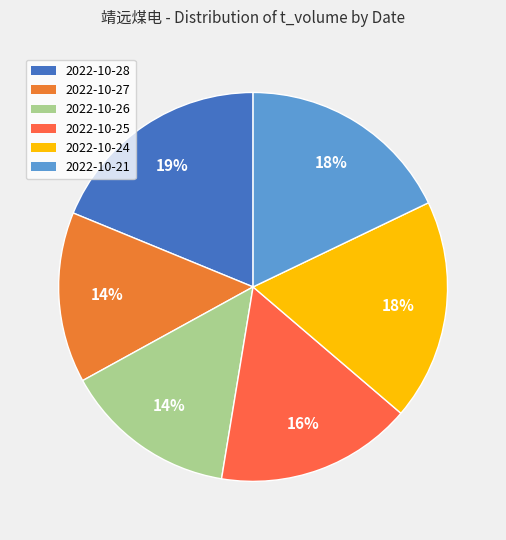

To the nearest percent, what is the difference between the largest and smallest slice percentages?

5%